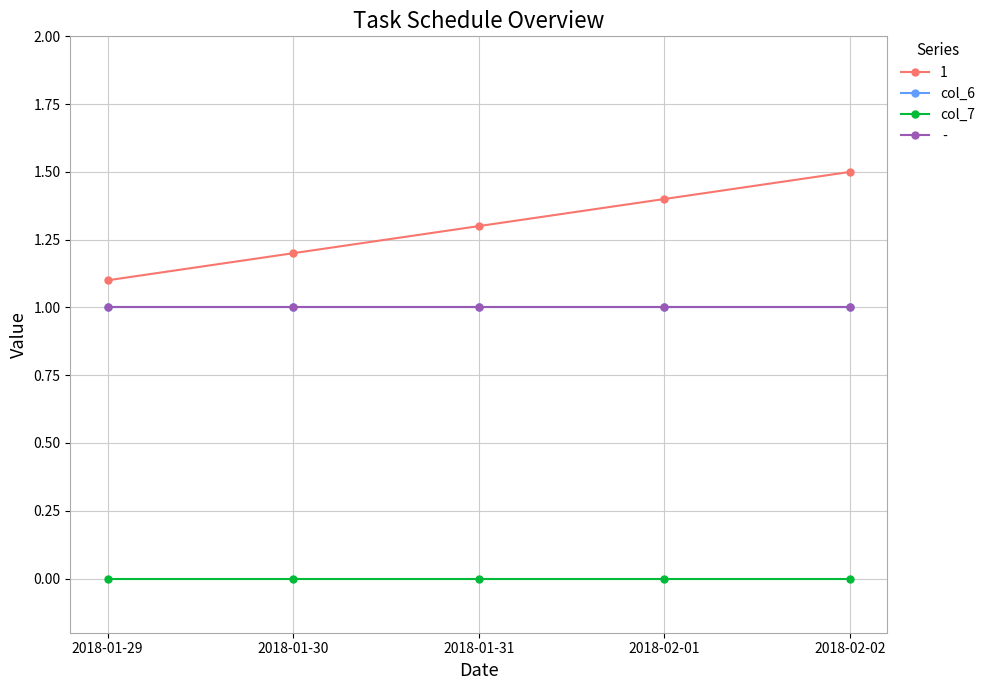

How many lines are shown in the chart?

4